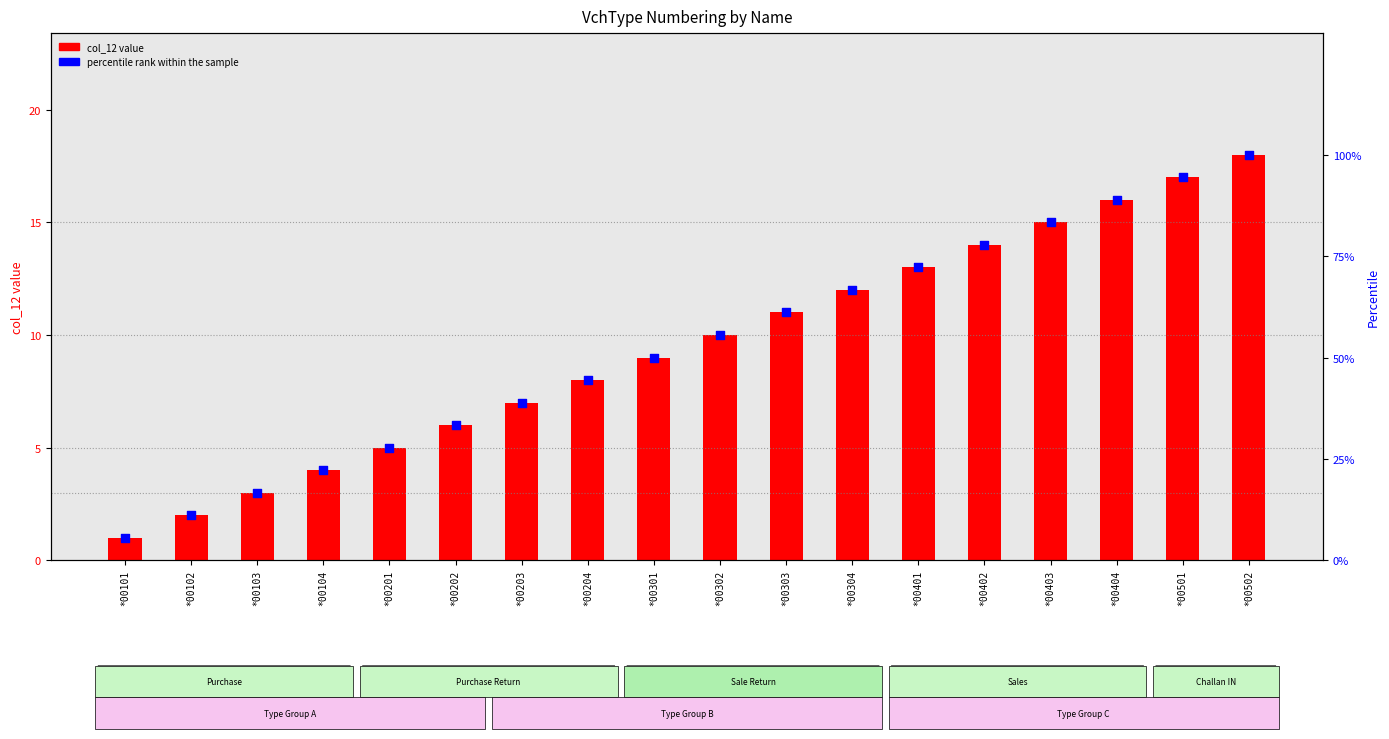

Which series reaches the maximum Y coordinate?

percentile rank within the sample